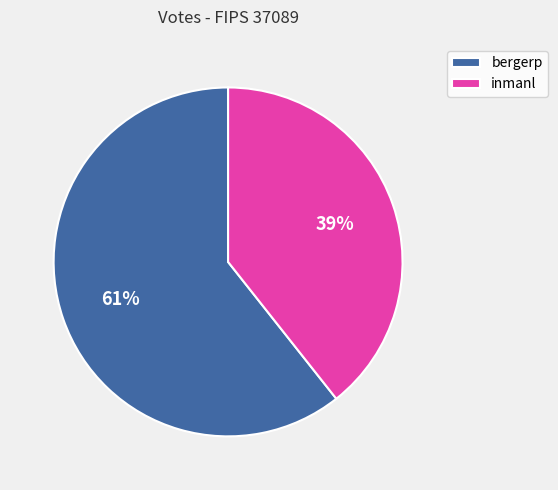

To the nearest percent, what is the combined percentage of inmanl and bergerp?

100%